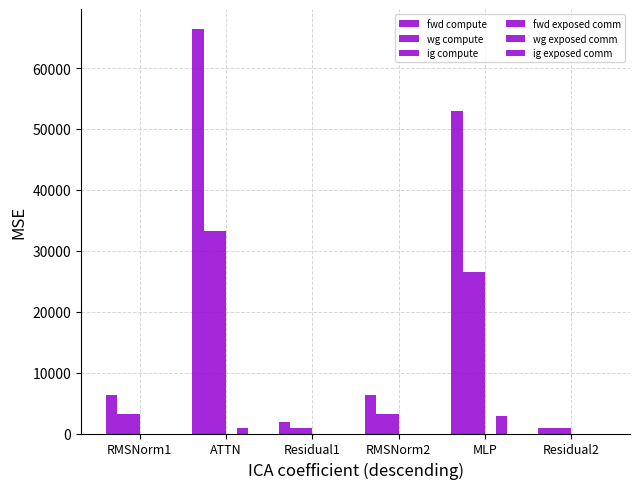

Which series has the largest range (max minus min)?

fwd compute